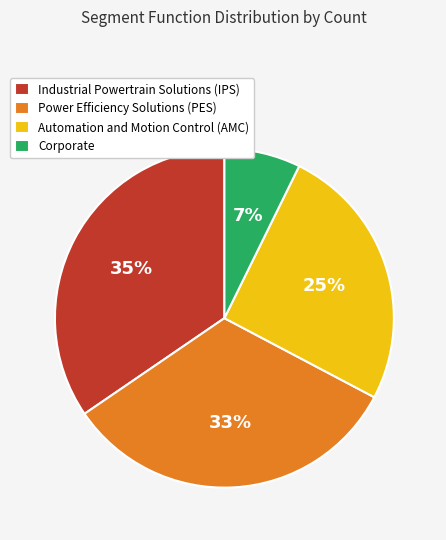

To the nearest percent, what is the combined percentage of Corporate and Industrial Powertrain Solutions (IPS)?

42%